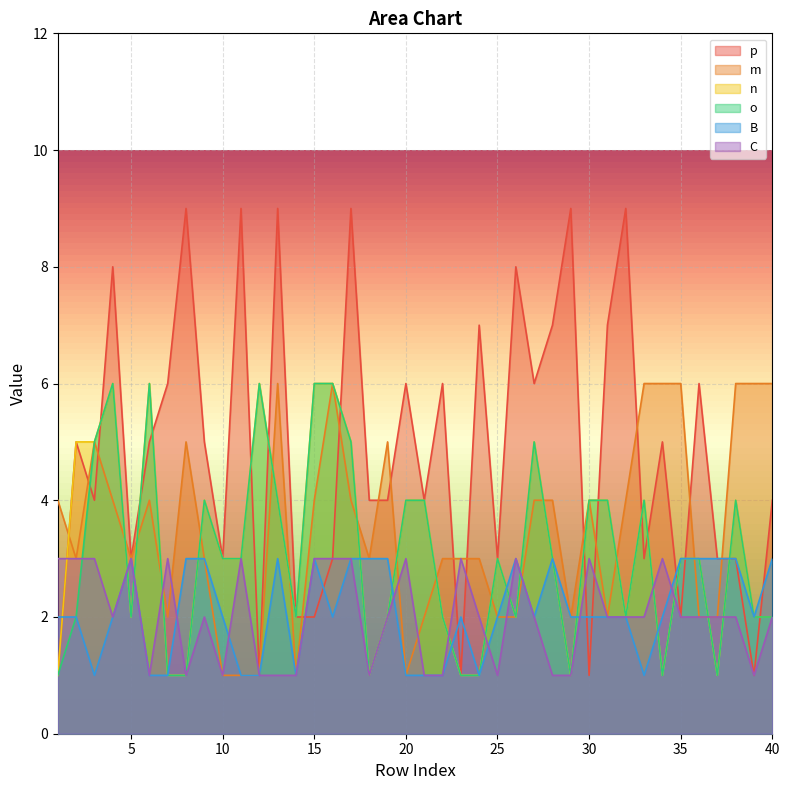

At which label does B reach its peak?

5